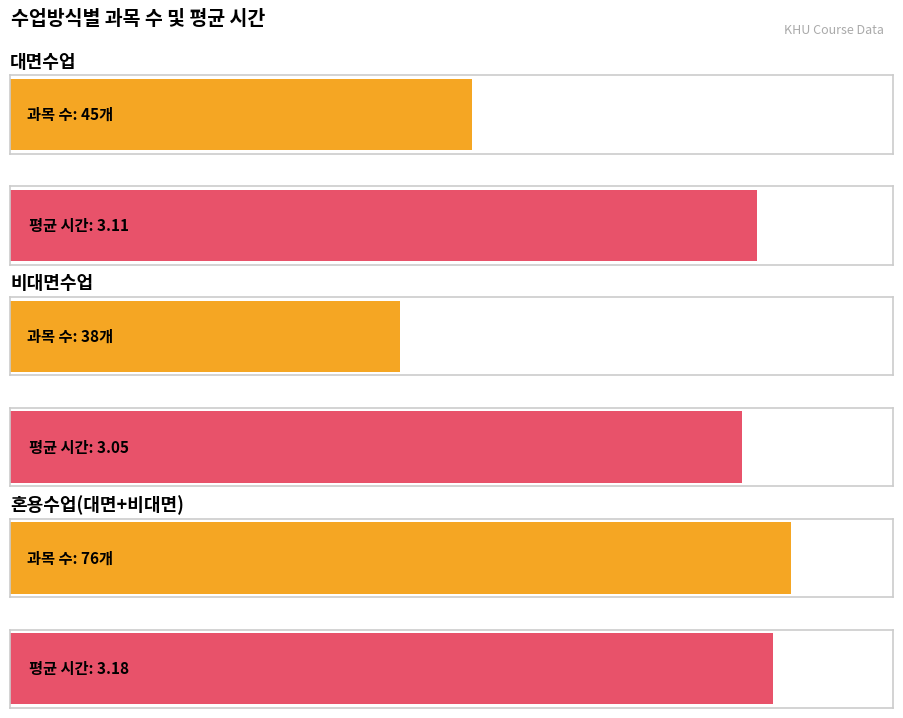

Does the chart contain any negative values?

No